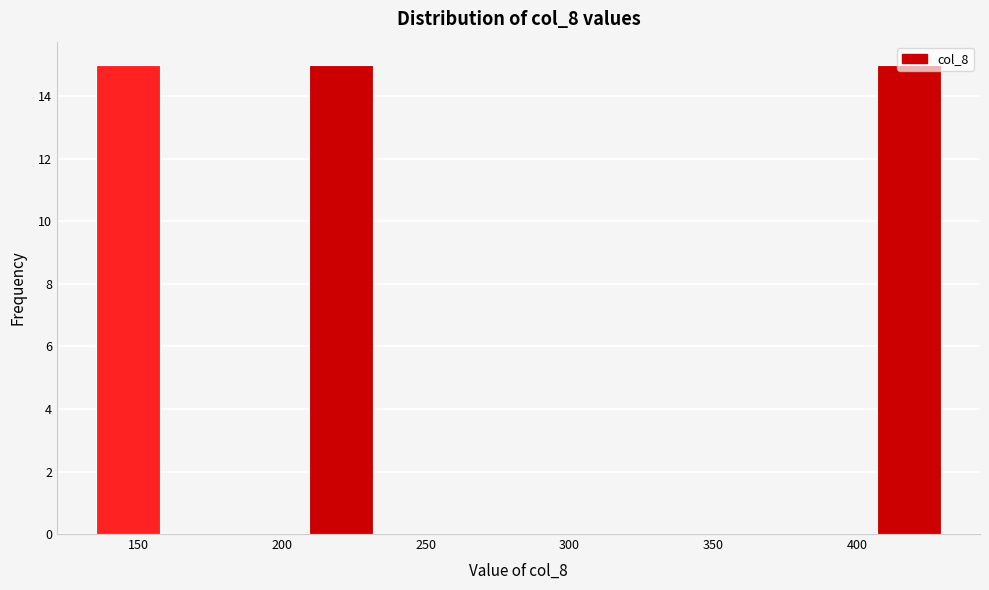

How tall is the bar that spans 210 to 235 on the x-axis? Neither the bar edges nor the heights are printed on the chart, so give them approximately, as read against the axes.

15